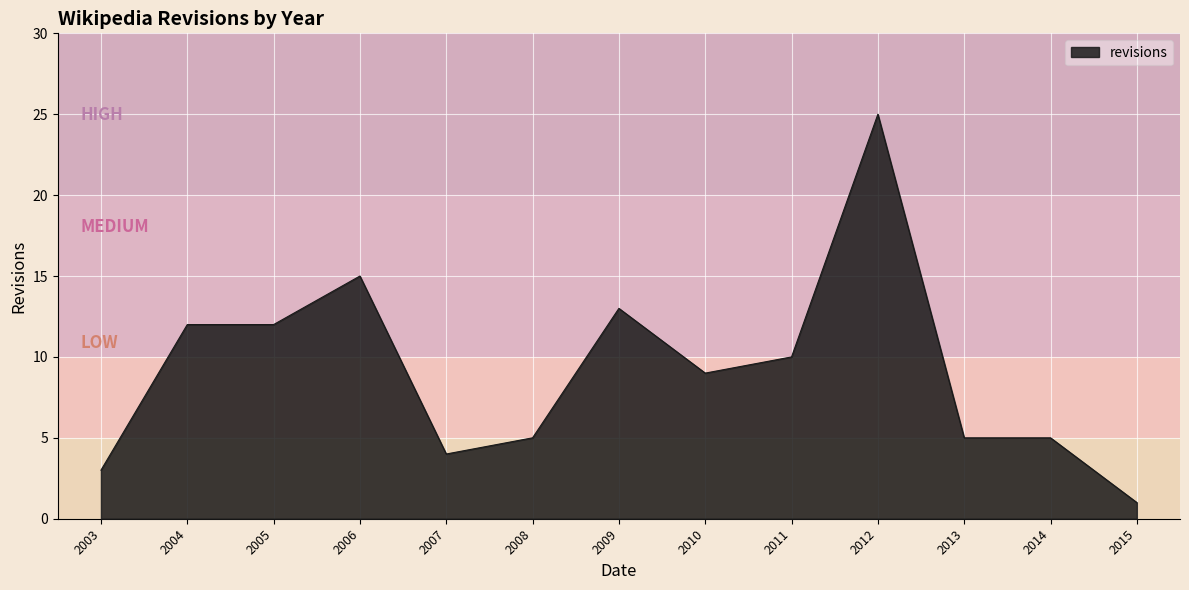

What is the ratio of the value at 2010 to the value at 2009?

0.7